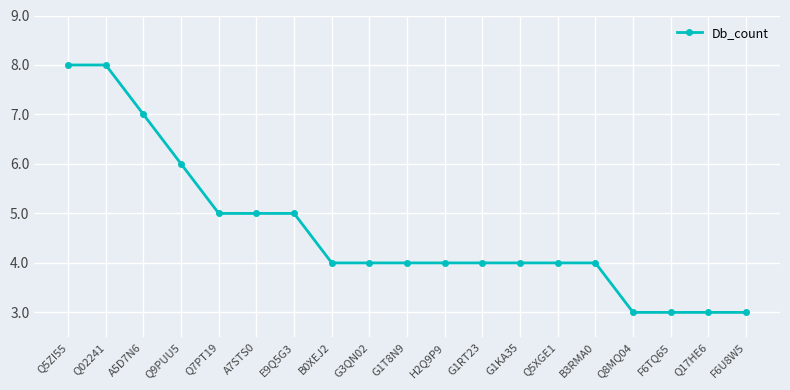

What is the difference between the values at Q17HE6 and Q5ZI55?

5